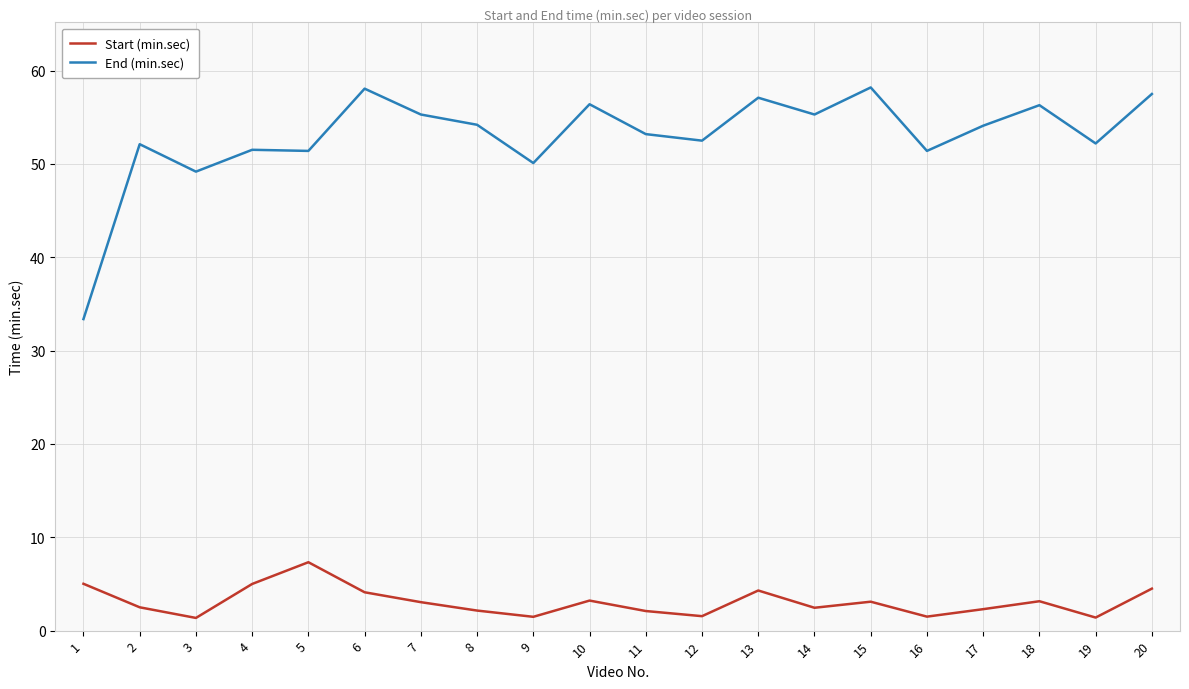

Which series has the largest total across all categories?

End (min.sec)